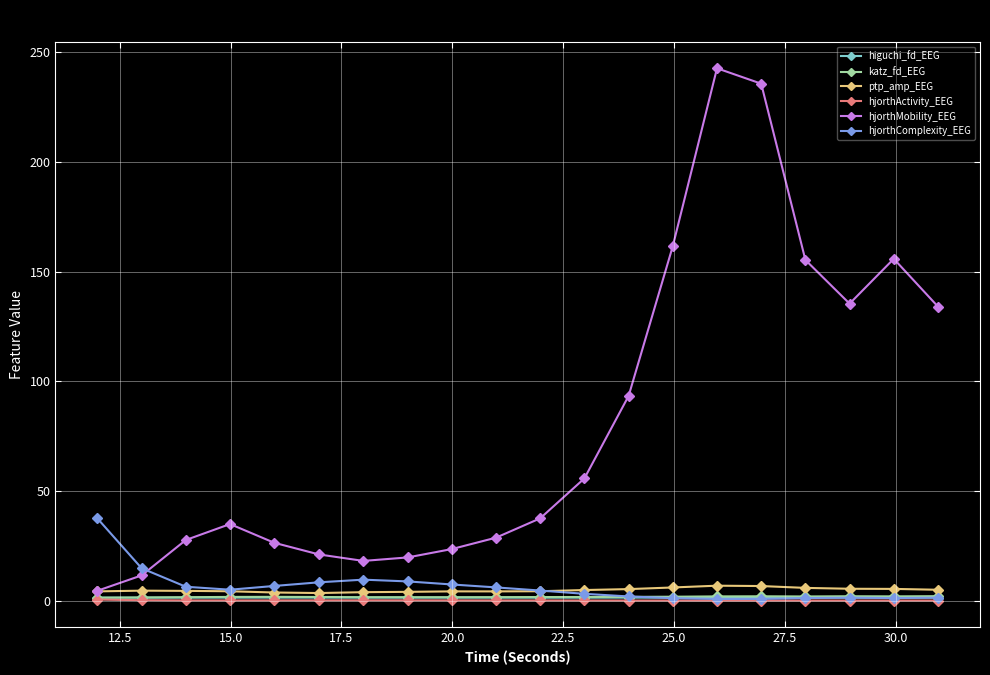

What is the average value of the hjorthComplexity_EEG series?

6.4